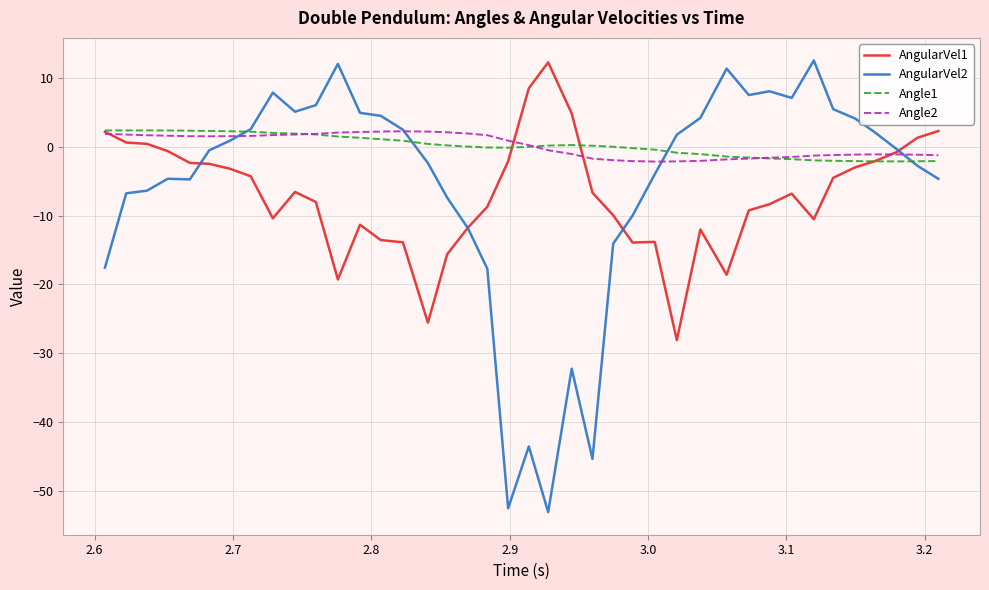

What are all the series names shown in the legend?

AngularVel1, AngularVel2, Angle1, Angle2